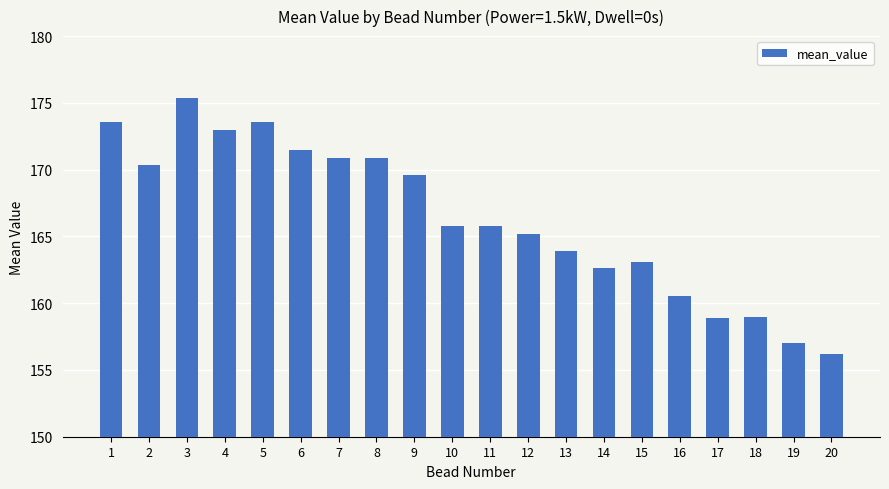

The value at 12 is 165.2. True or false?

True